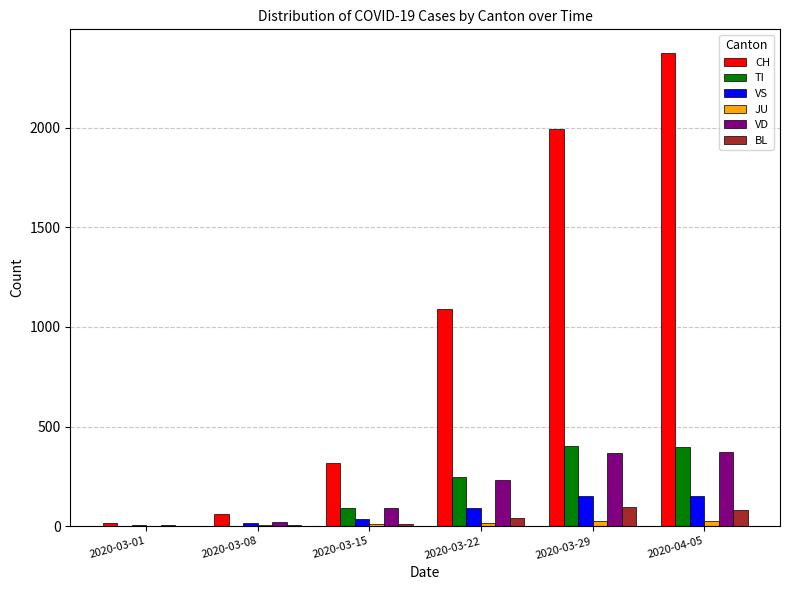

The value of TI at 2020-04-05 is 396. True or false?

True